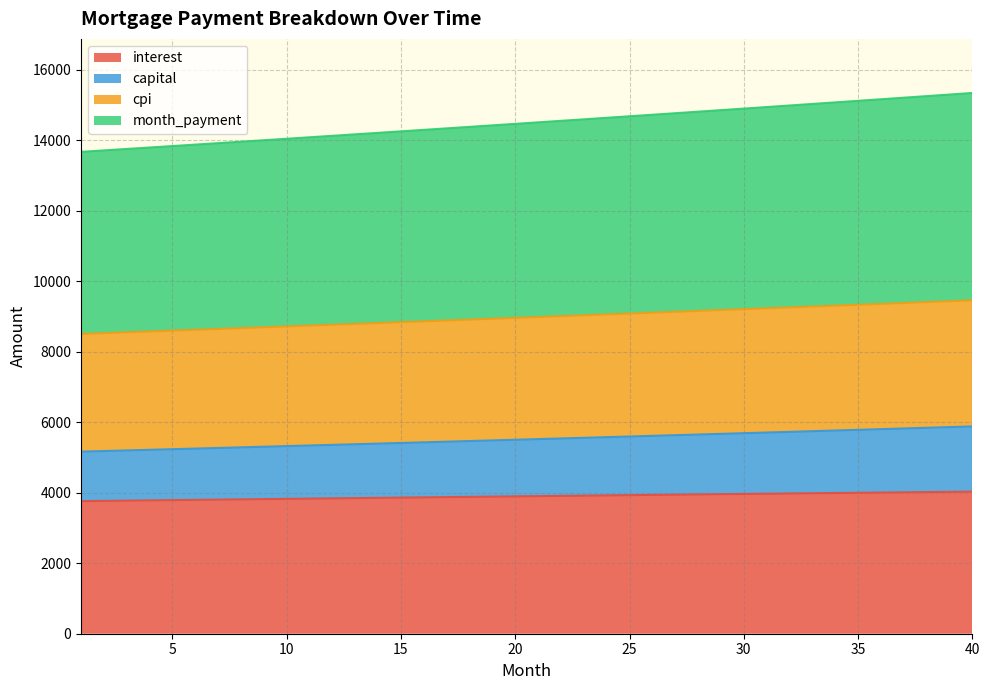

True or false: capital has a value of 5709.6 at 31.

True